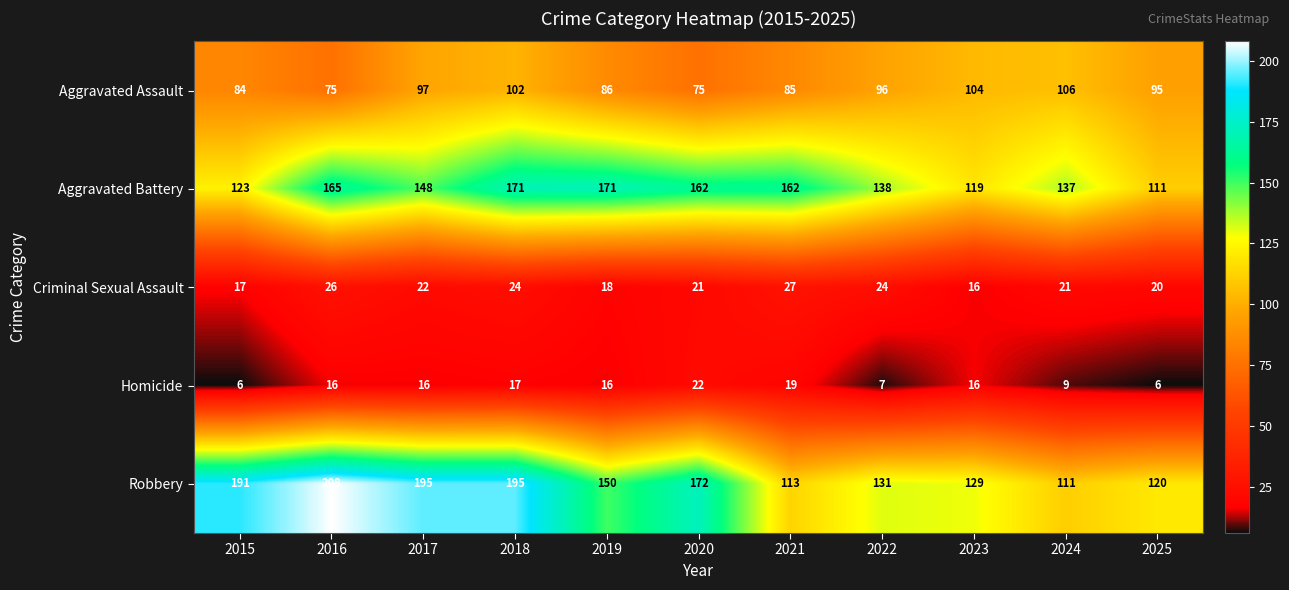

Rank the series at 2019 from highest to lowest value.

Aggravated Battery, Robbery, Aggravated Assault, Criminal Sexual Assault, Homicide